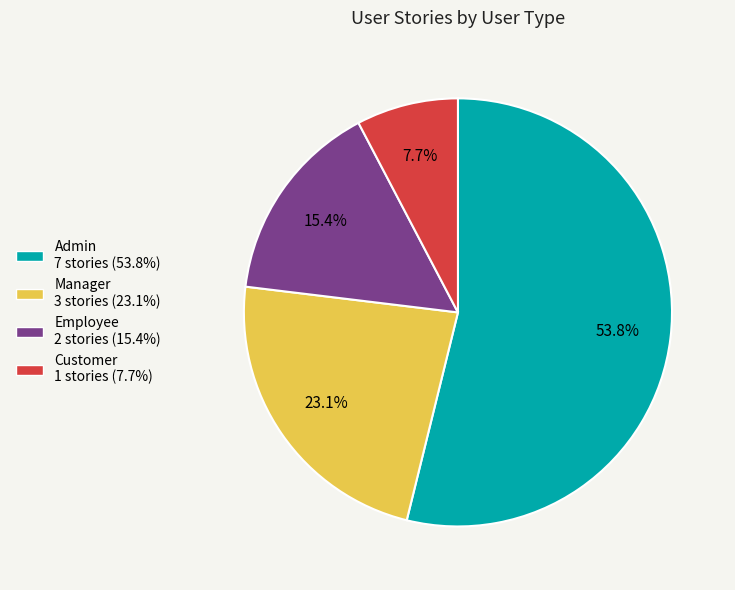

Count the number of slices in the pie.

4